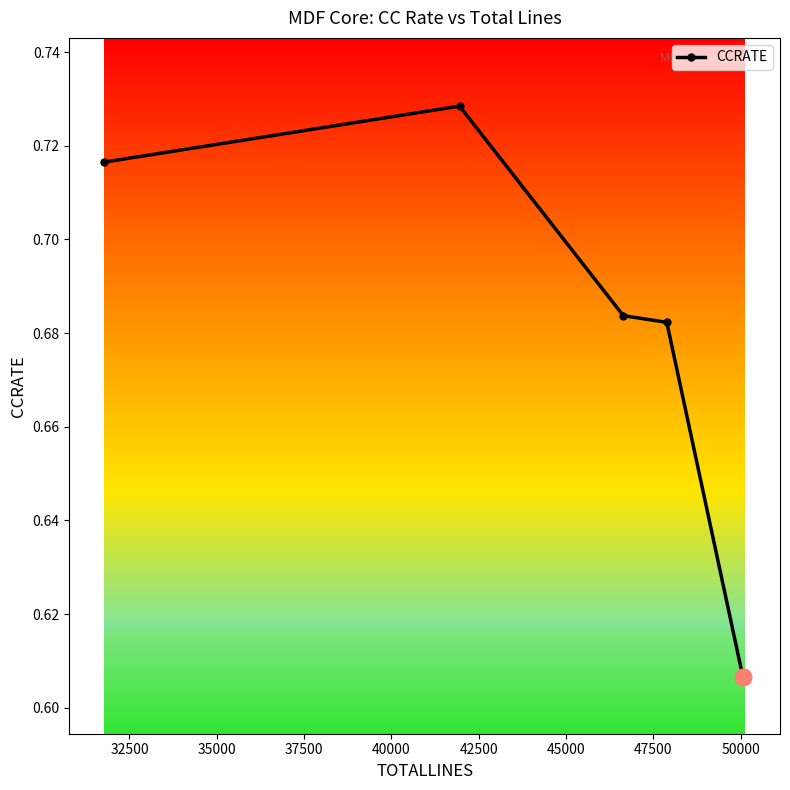

How many values are between 0 and 1?

6